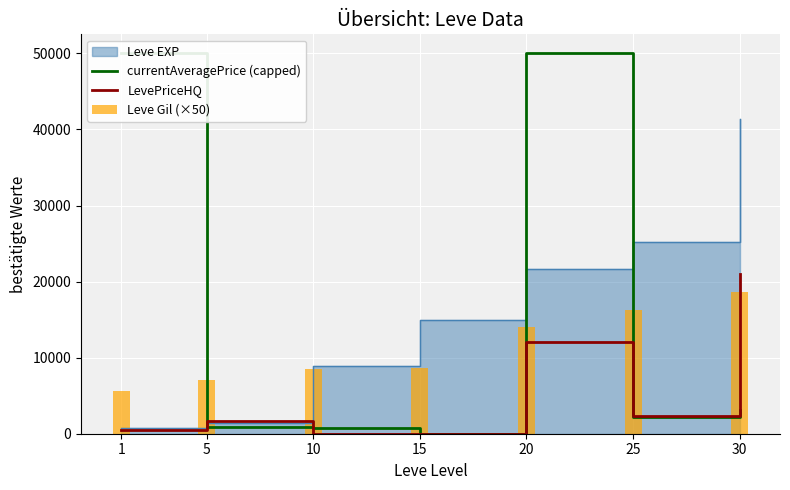

The value of LevePriceHQ at 10 is 0. True or false?

True